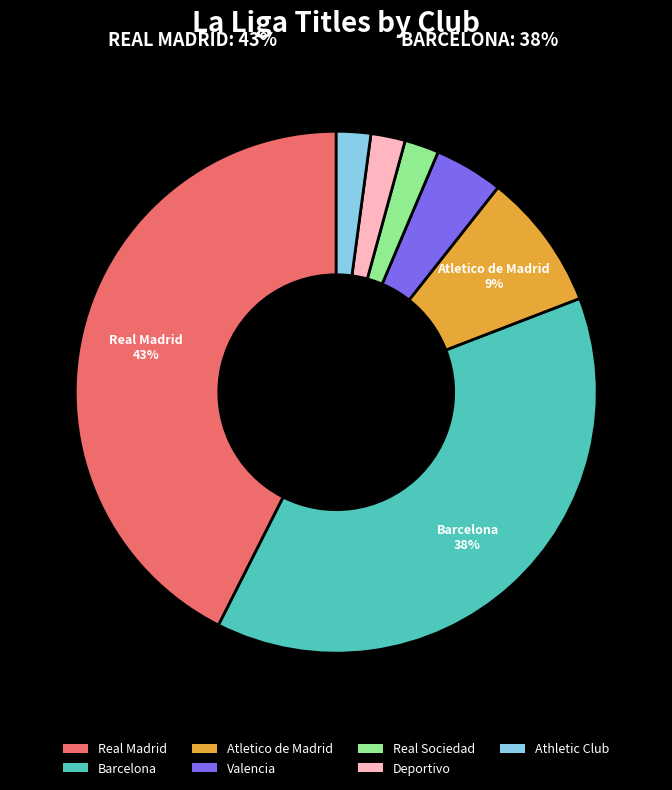

Between Valencia and Atletico de Madrid, which is larger?

Atletico de Madrid